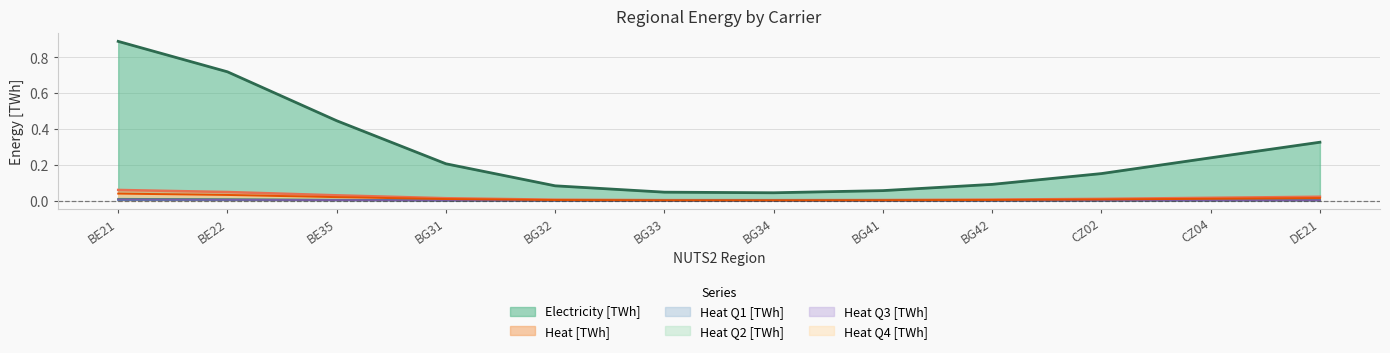

Is the value of Electricity [TWh] at BG41 greater than the value of Heat Q1 [TWh] at BE22?

Yes